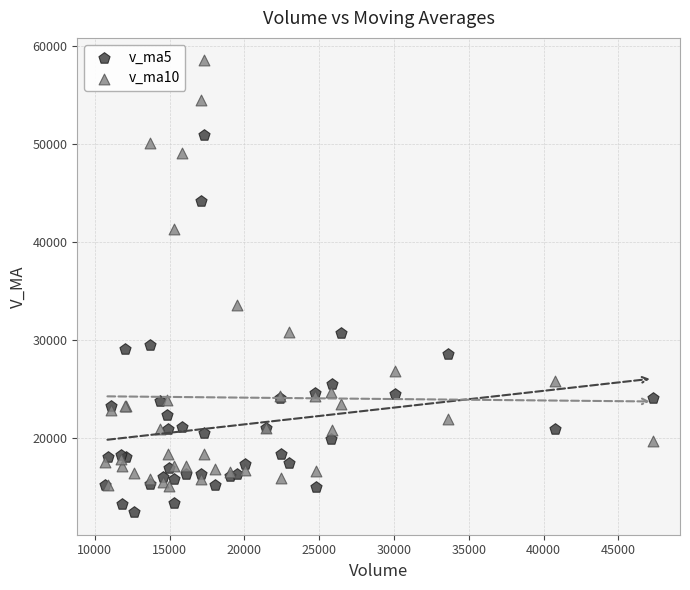

Which series has the largest Y range (max minus min)?

v_ma10